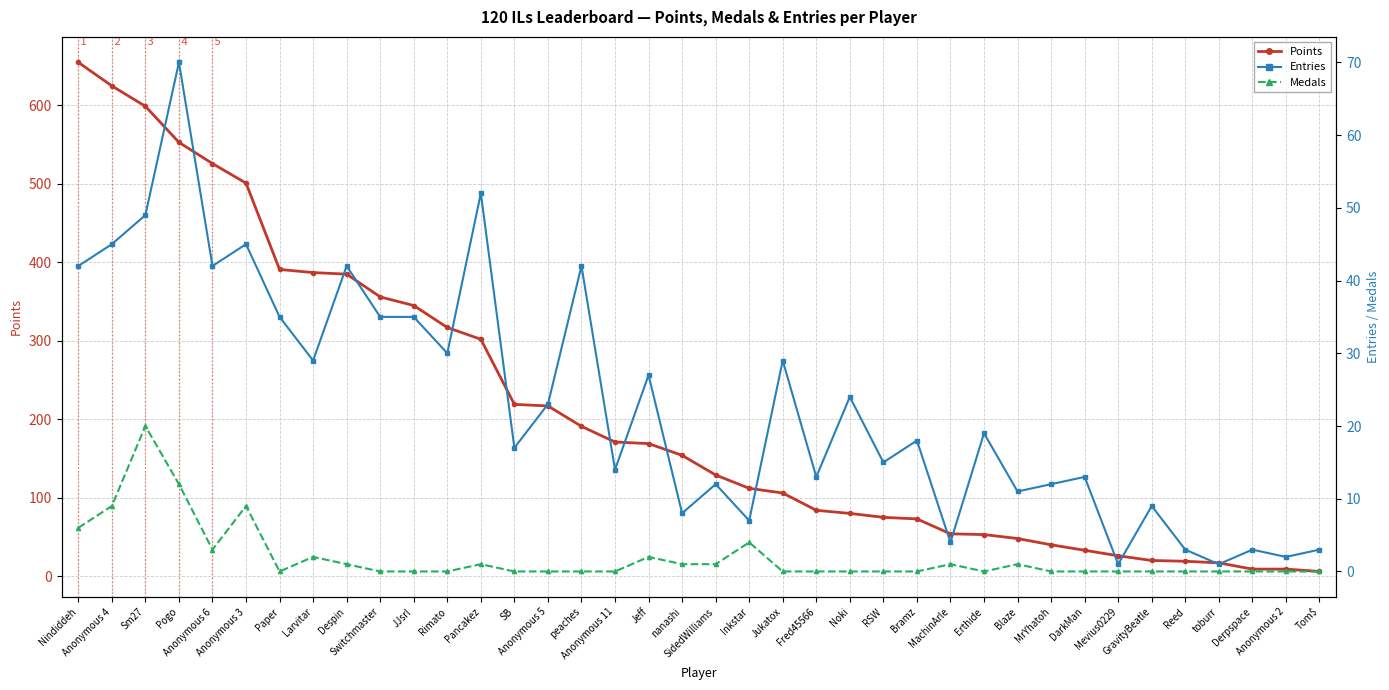

How many interior local peaks does the Entries series have?

14